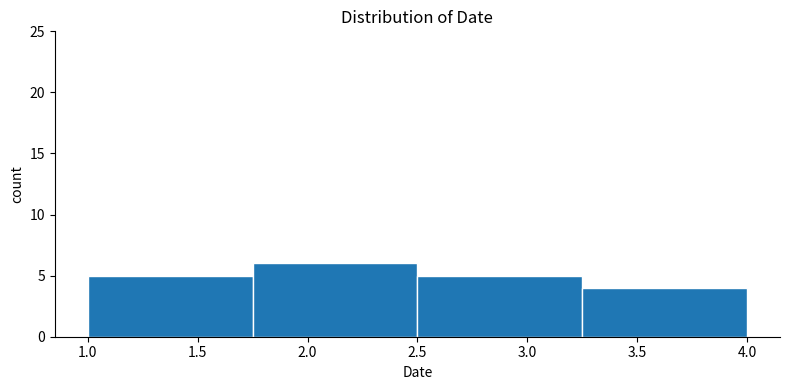

What is the height of the bar covering 3.25 to 4.00 on the x-axis? The values are not printed on the chart, so give them approximately, as read against the axis.

4